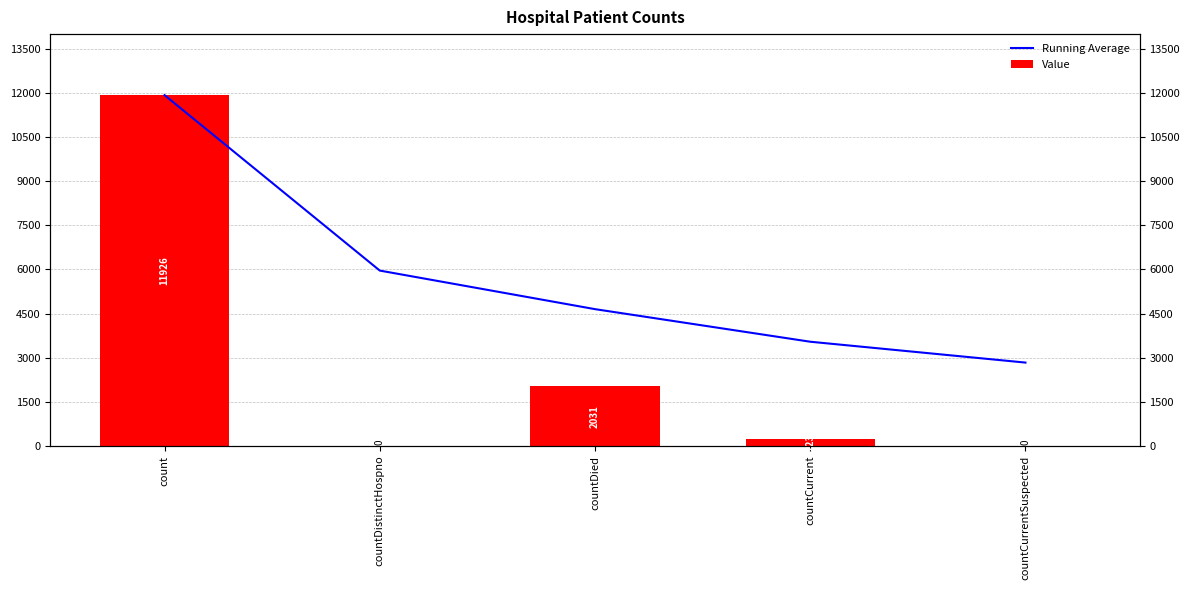

List the labels in order of Running Average value, smallest first.

countCurrentSuspected, countCurrent, countDied, countDistinctHospno, count